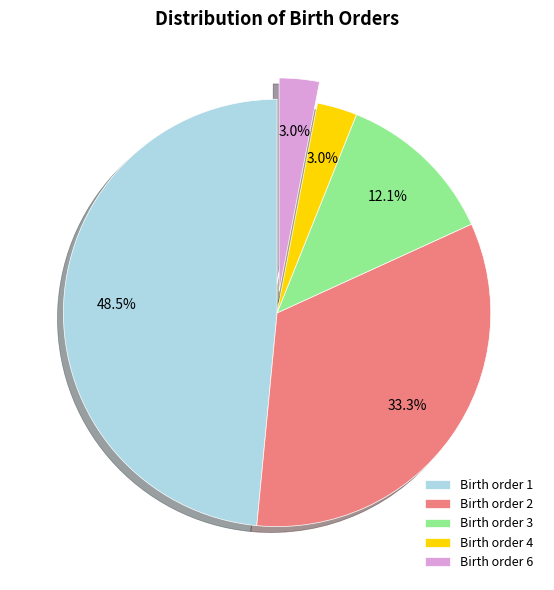

Count the number of slices in the pie.

5